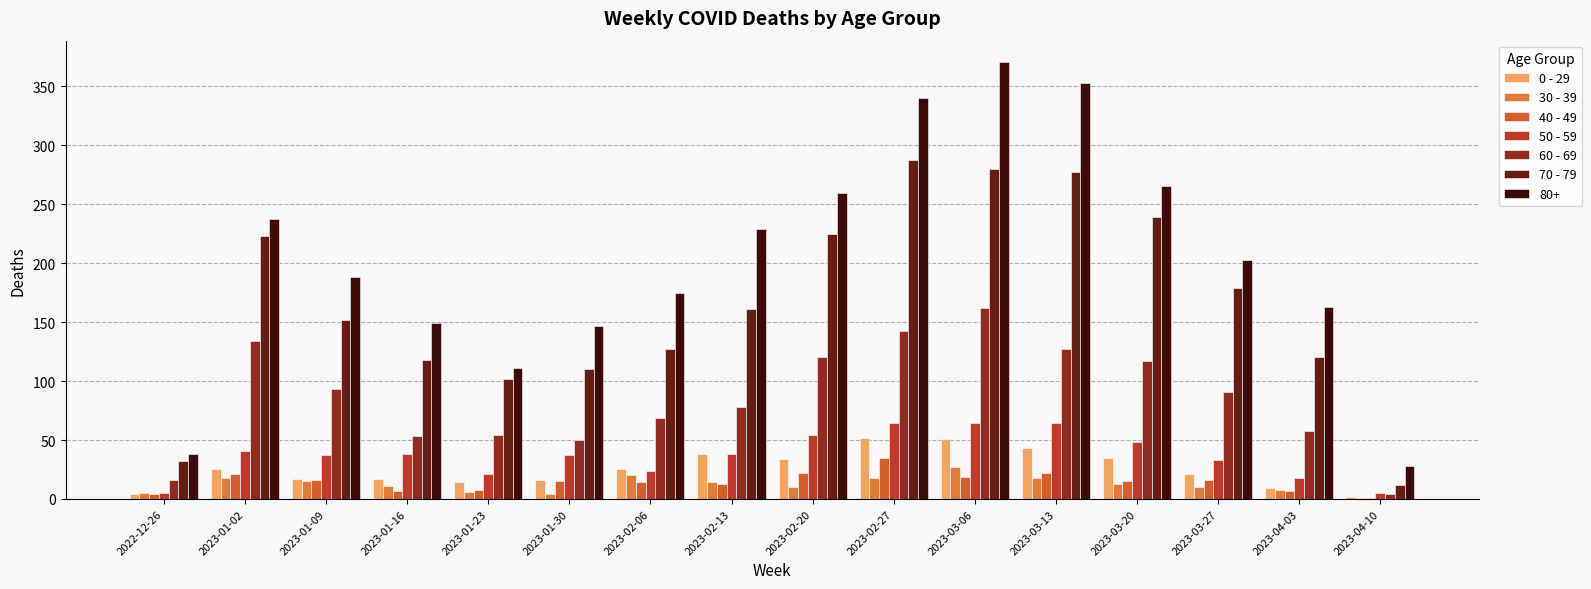

Are the bars grouped side by side (vs. stacked)?

Yes